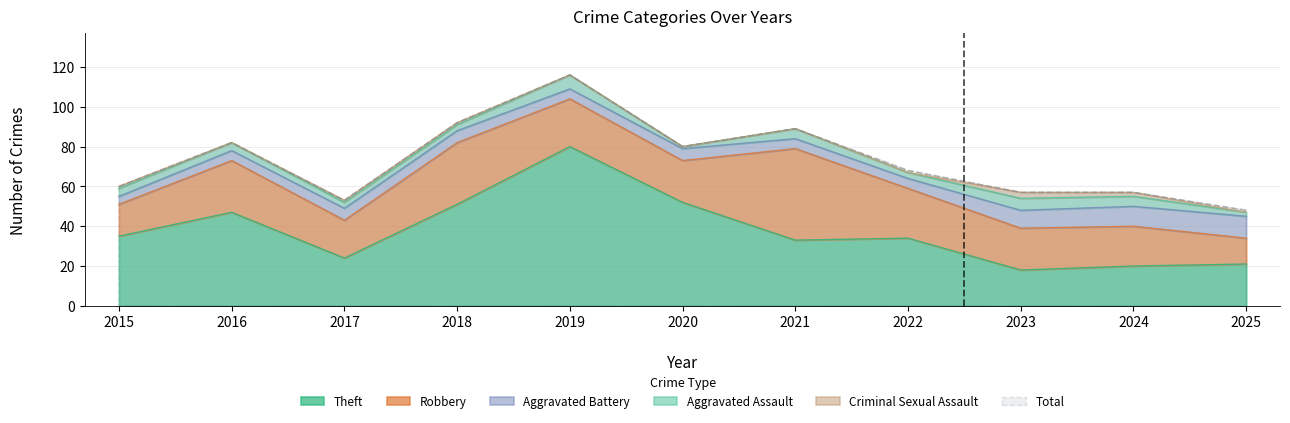

How many categories are shown in the chart?

11